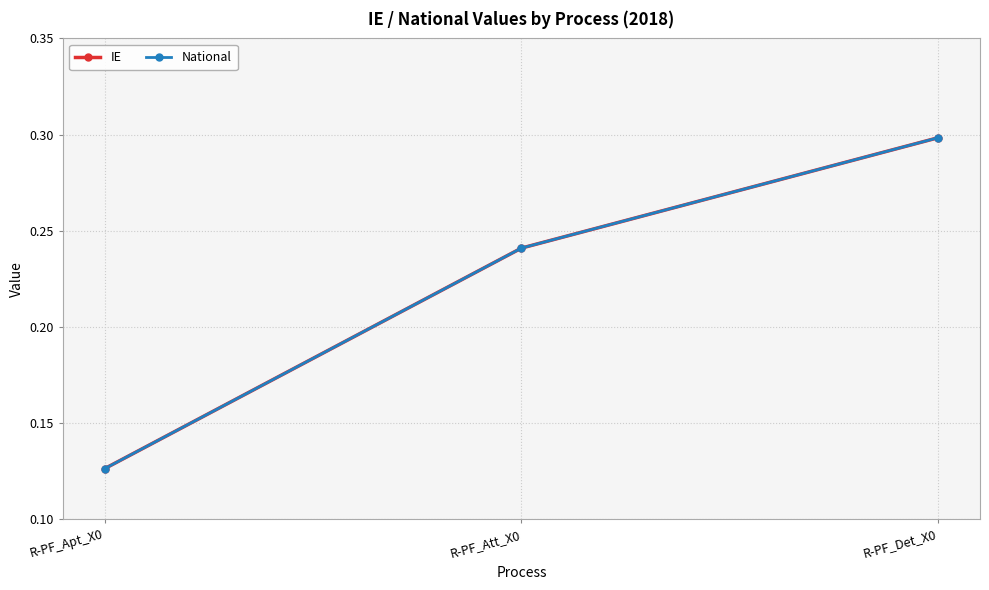

Rank the categories by National value from highest to lowest.

R-PF_Det_X0, R-PF_Att_X0, R-PF_Apt_X0